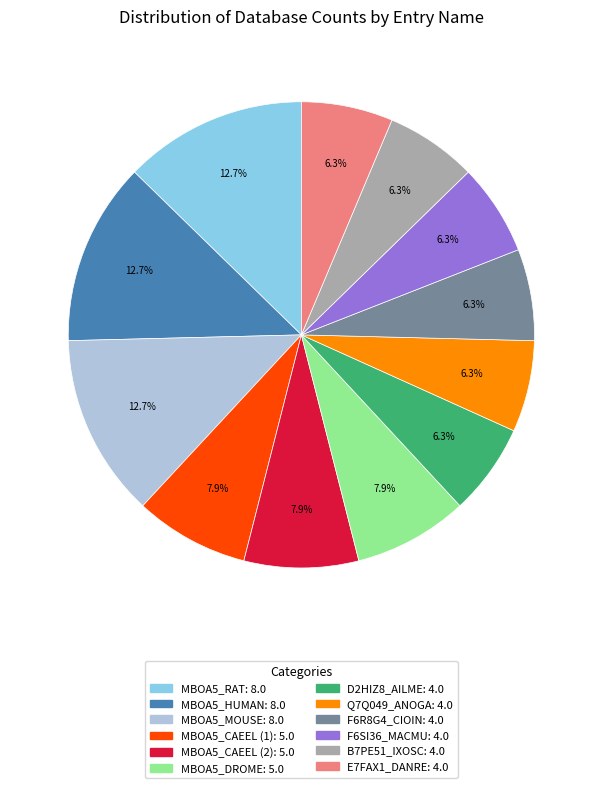

Combined, what portion of the pie is D2HIZ8_AILME and B7PE51_IXOSC?

12.7%